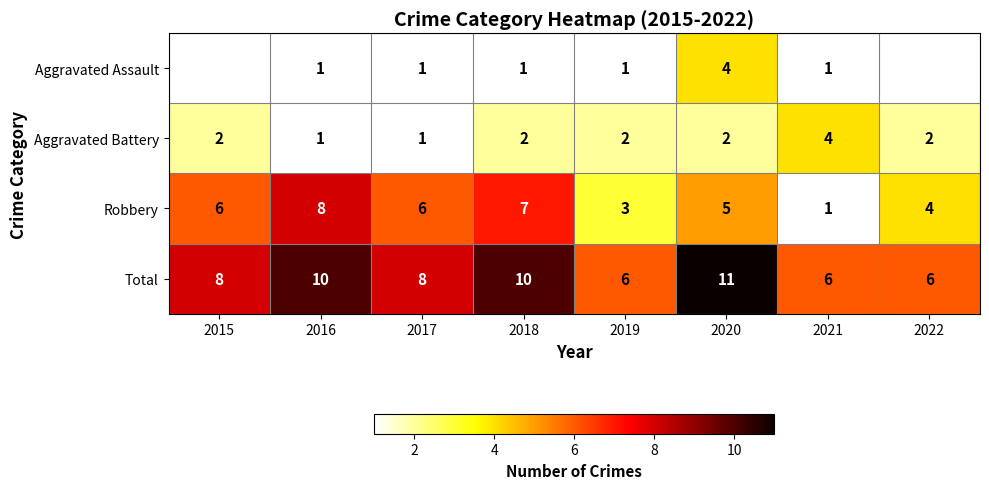

True or false: Aggravated Assault has a value of 2 at 2016.

False